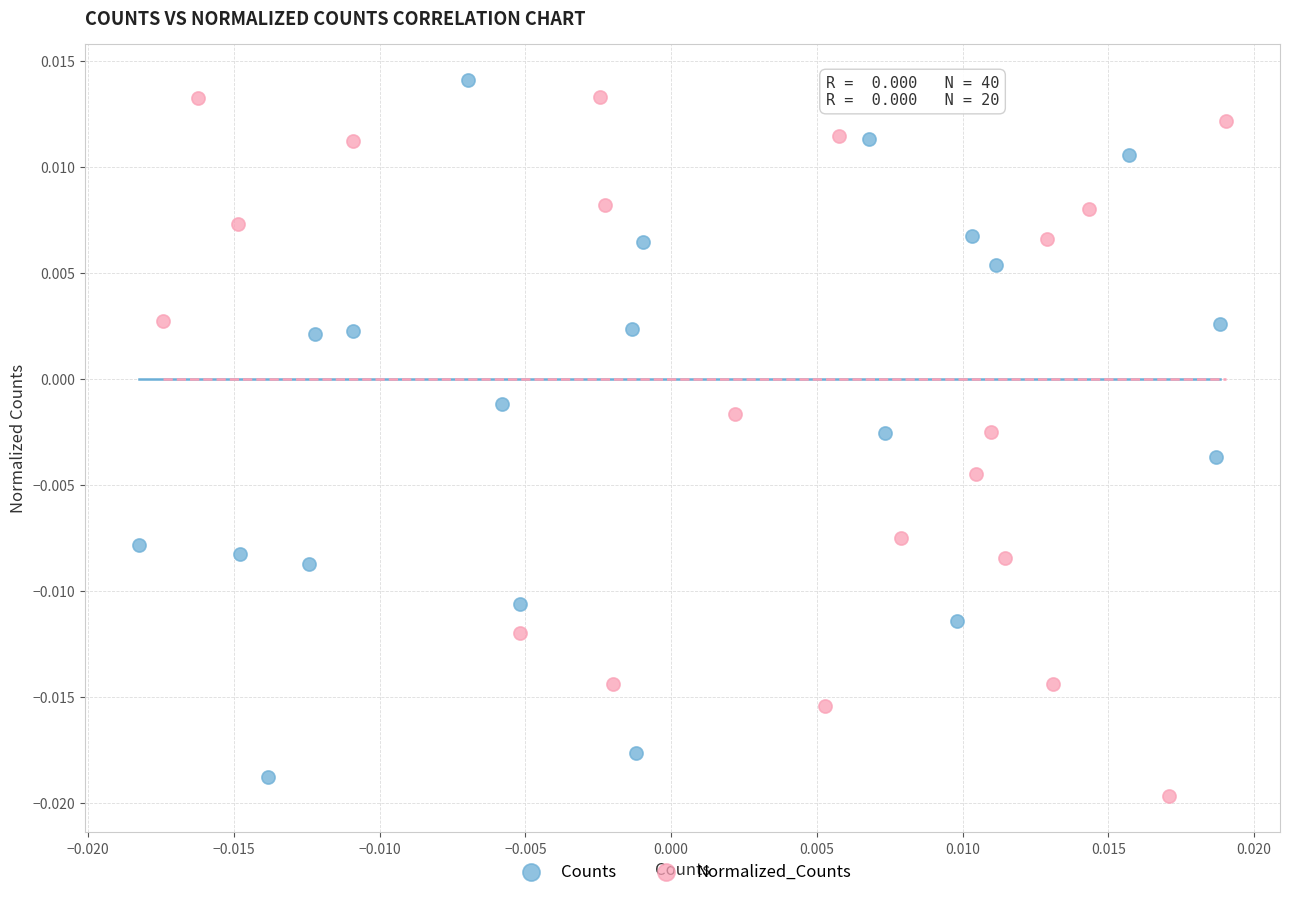

Which series contains the lowest Y value?

Normalized_Counts